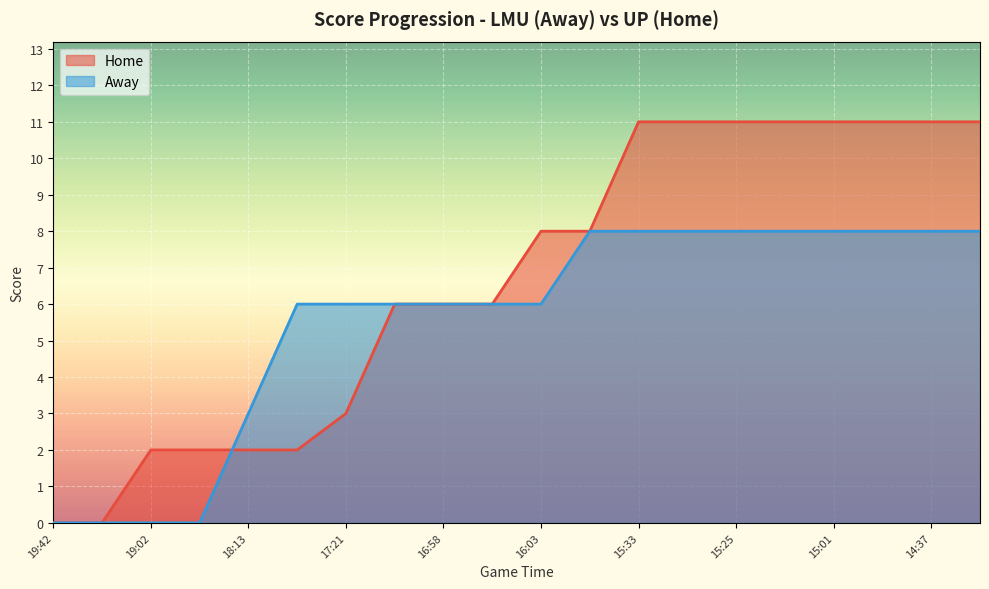

At 18:13, list the series in order from largest to smallest.

Away, Home